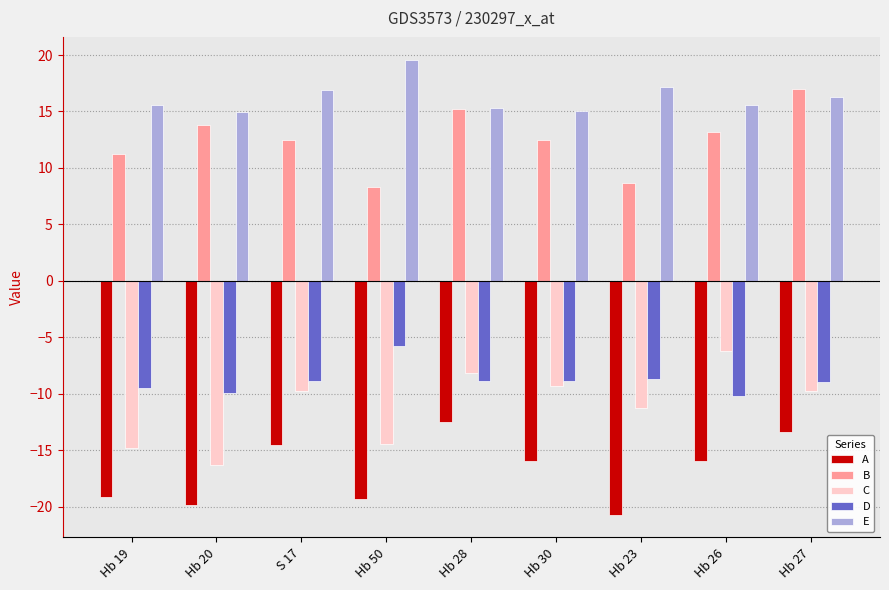

How many groups of bars are there?

9